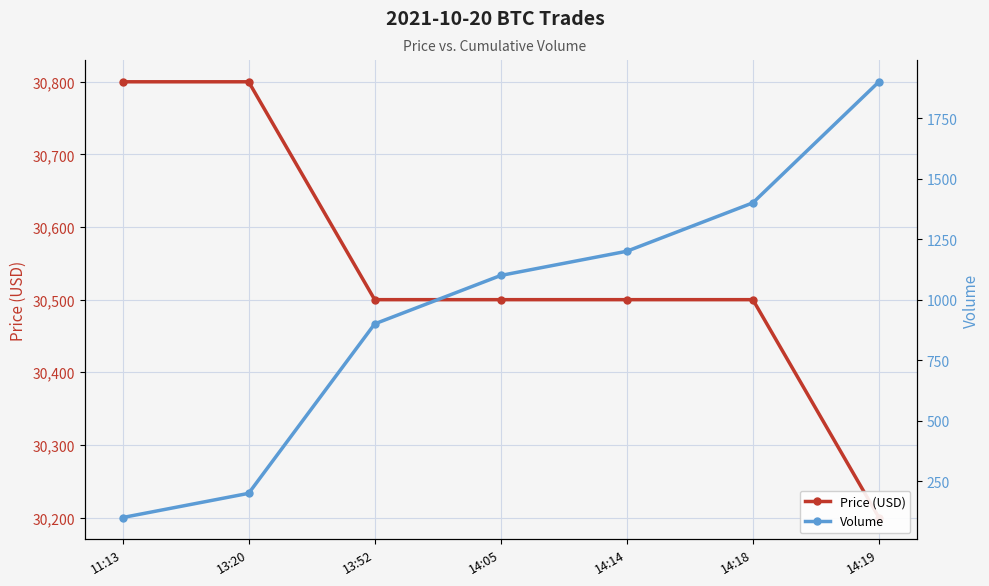

Reading right to left, extract all data points from this chart.

Price (USD): 14:19=30200	14:18=30500	14:14=30500	14:05=30500	13:52=30500	13:20=30800	11:13=30800
Volume: 14:19=1900	14:18=1400	14:14=1200	14:05=1100	13:52=900	13:20=200	11:13=100